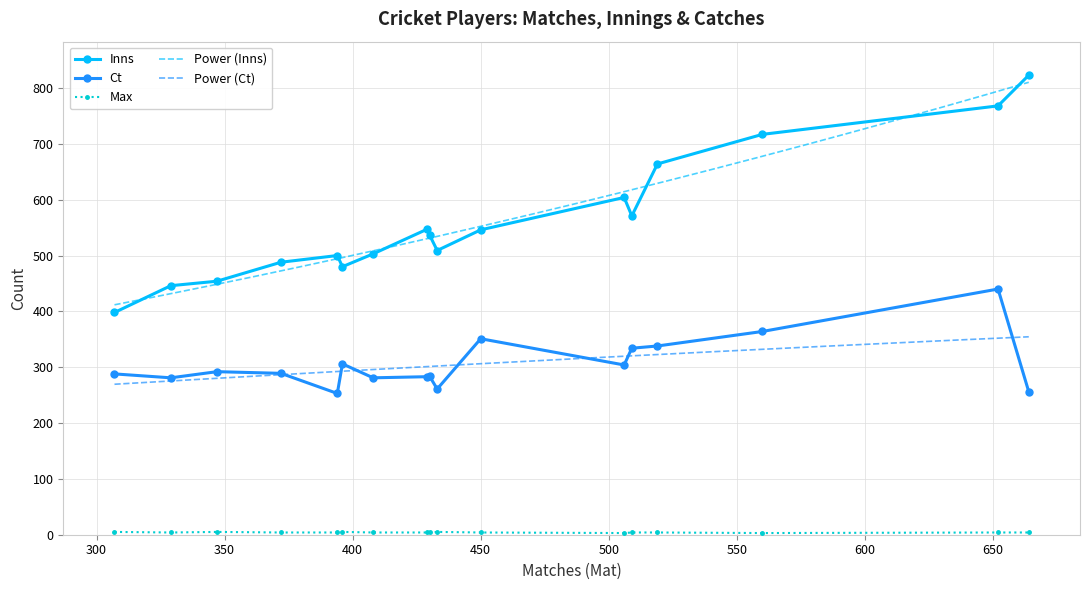

What is the value of the Ct point at the 15th from the left?

364